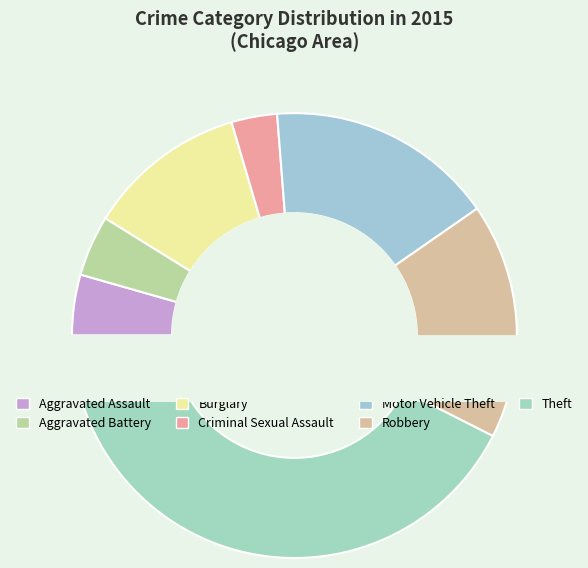

Is there a majority slice in this chart?

No